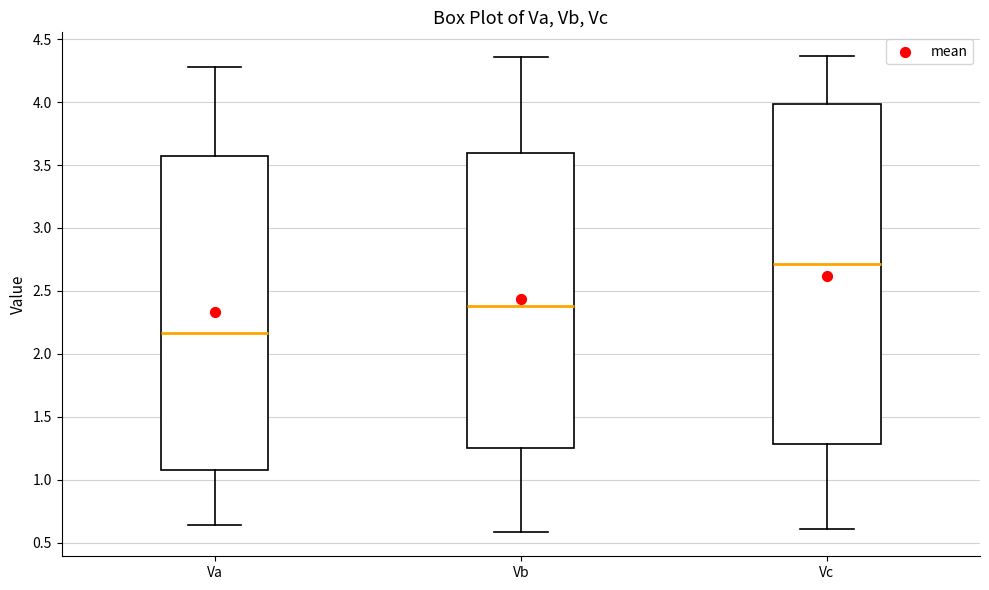

Which box's median line is the highest?

Vc